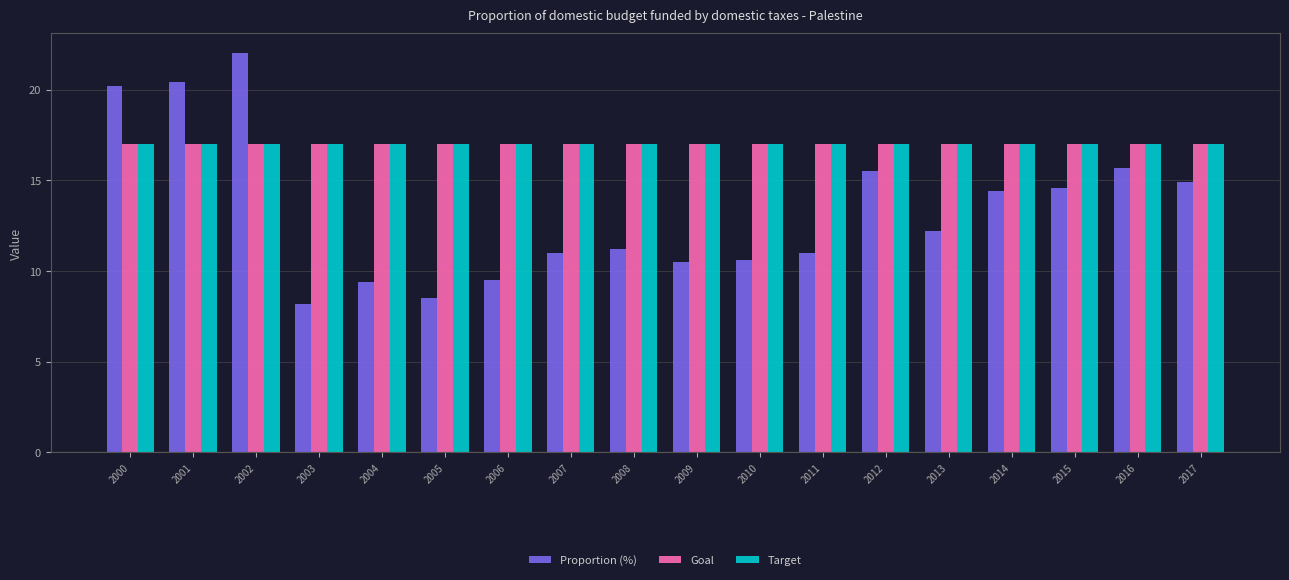

What is the difference between the highest and lowest values at 2014?

2.6